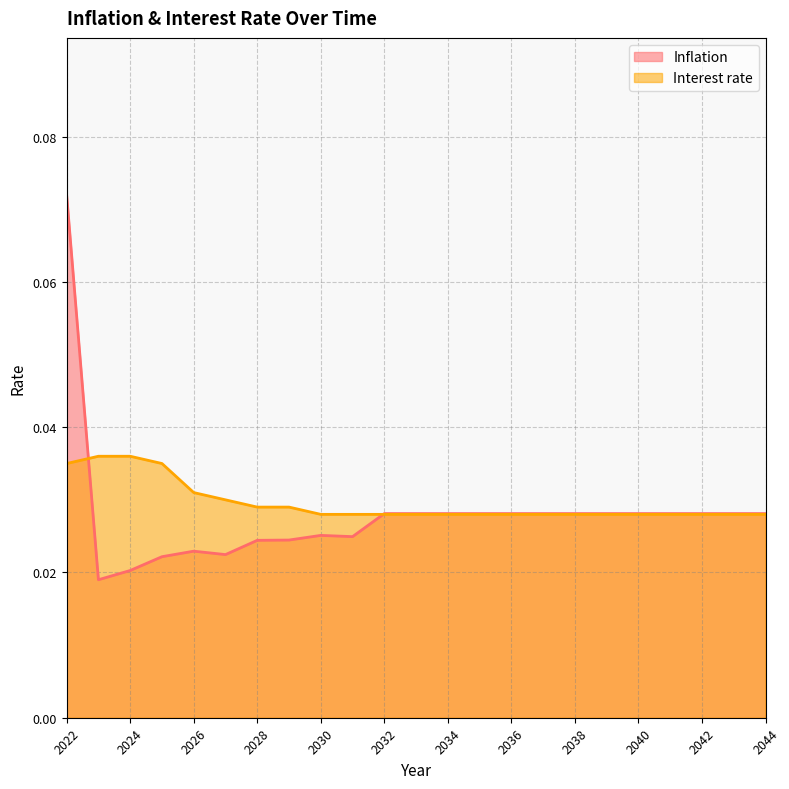

True or false: Interest rate has a value of 0.1 at 2037.

False